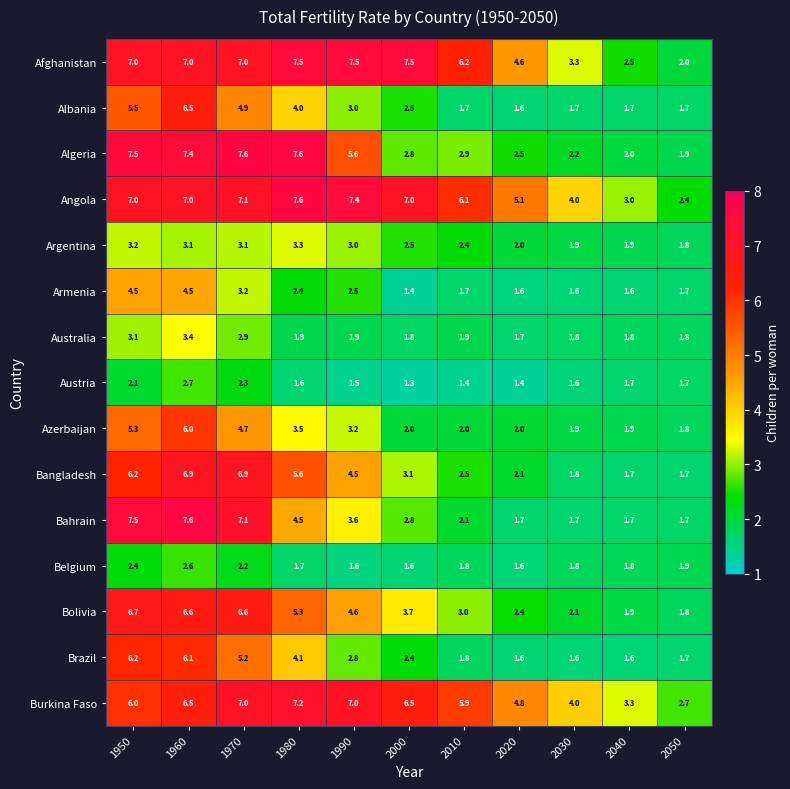

At which category is the sum across all series the highest?

1960